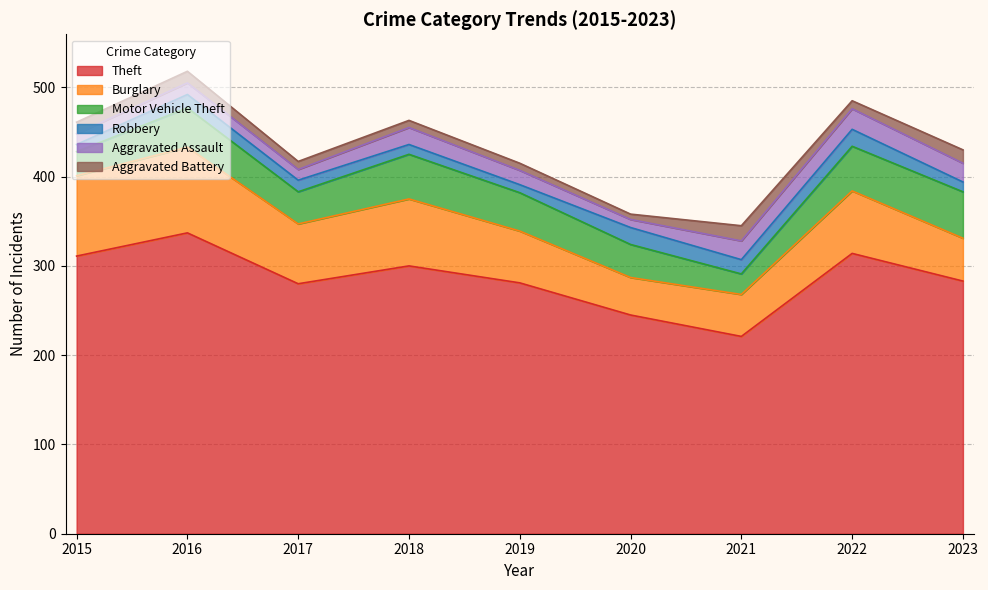

Reading right to left, transcribe all the data shown in this chart.

Theft: 2023=283	2022=314	2021=221	2020=245	2019=281	2018=300	2017=280	2016=337	2015=311
Burglary: 2023=48	2022=70	2021=47	2020=42	2019=58	2018=75	2017=67	2016=96	2015=90
Motor Vehicle Theft: 2023=52	2022=50	2021=23	2020=37	2019=43	2018=50	2017=36	2016=44	2015=27
Robbery: 2023=11	2022=19	2021=16	2020=19	2019=9	2018=11	2017=13	2016=15	2015=8
Aggravated Assault: 2023=21	2022=23	2021=21	2020=9	2019=16	2018=19	2017=12	2016=13	2015=12
Aggravated Battery: 2023=15	2022=9	2021=17	2020=6	2019=8	2018=8	2017=9	2016=13	2015=13